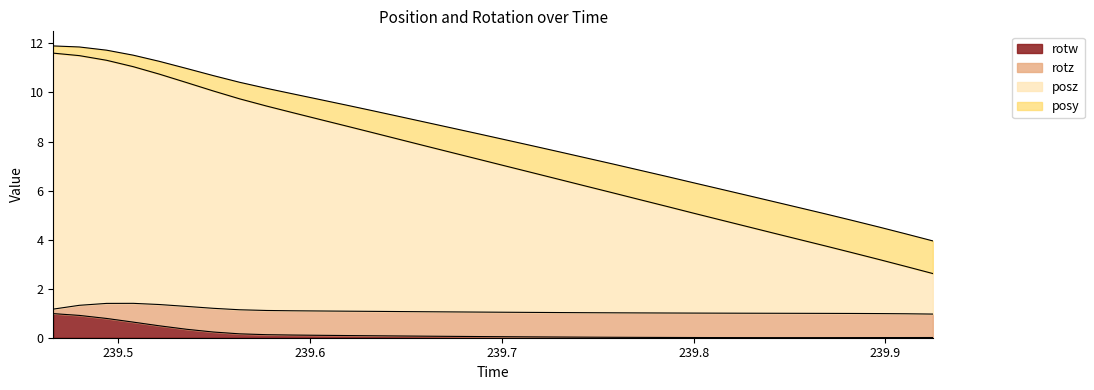

What is the label of the 14th point from the left?

239.6467